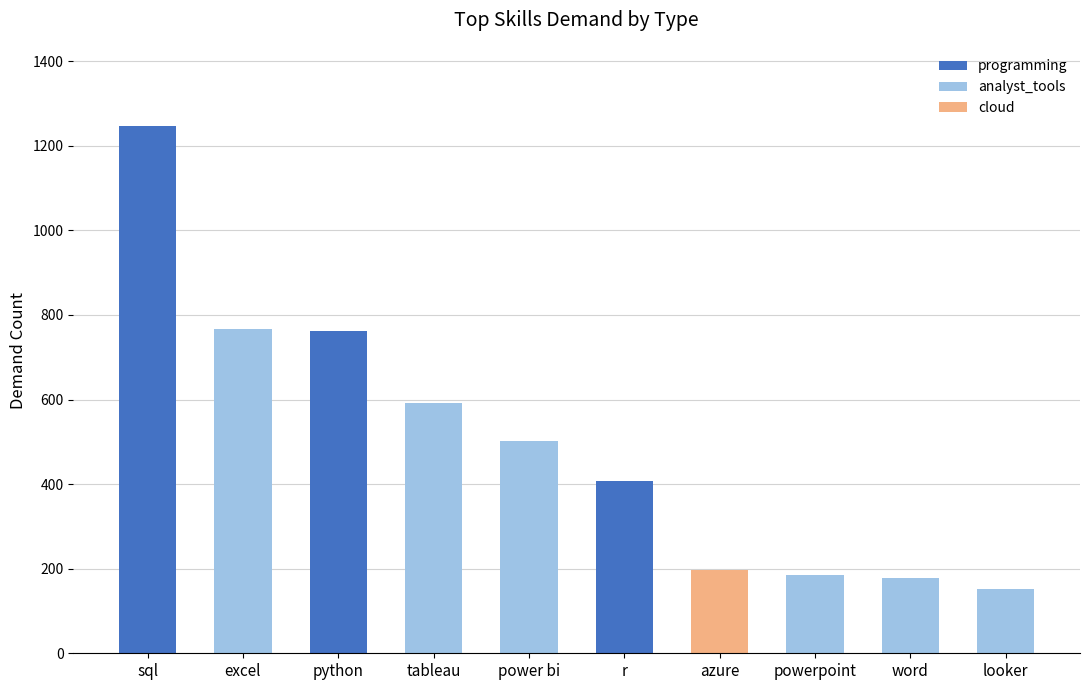

What is the total value across all series at python?

761